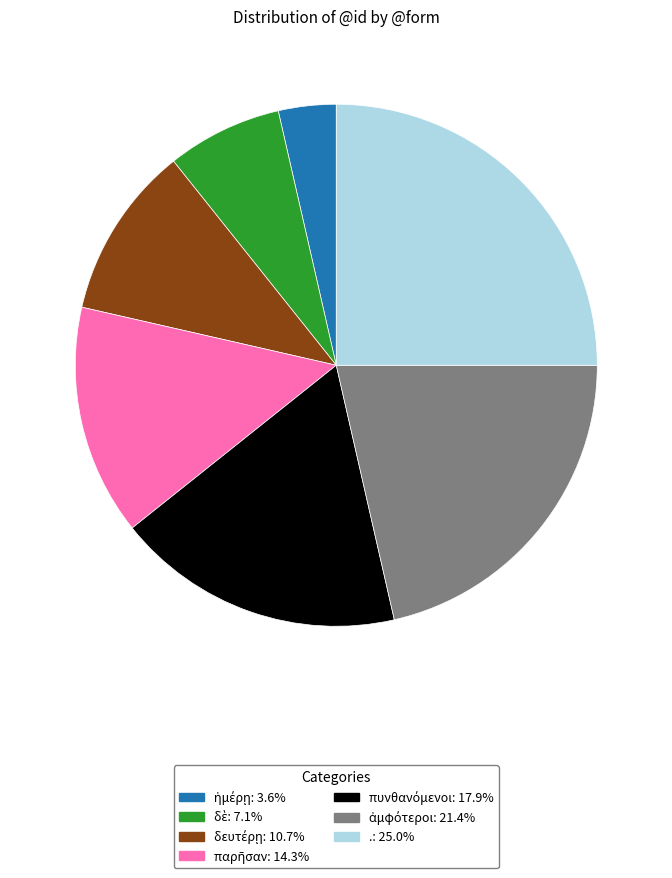

How many slices are in this pie chart?

7